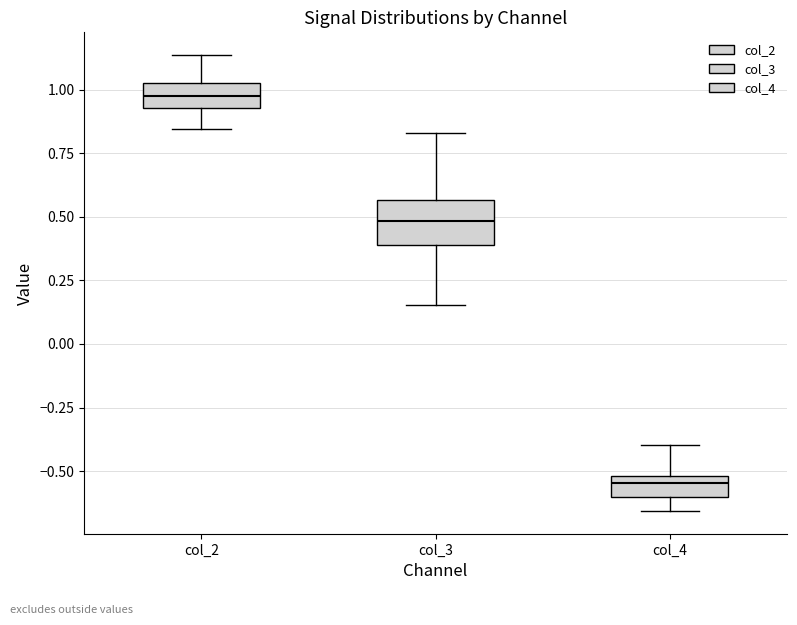

Which box has the lowest median line?

col_4